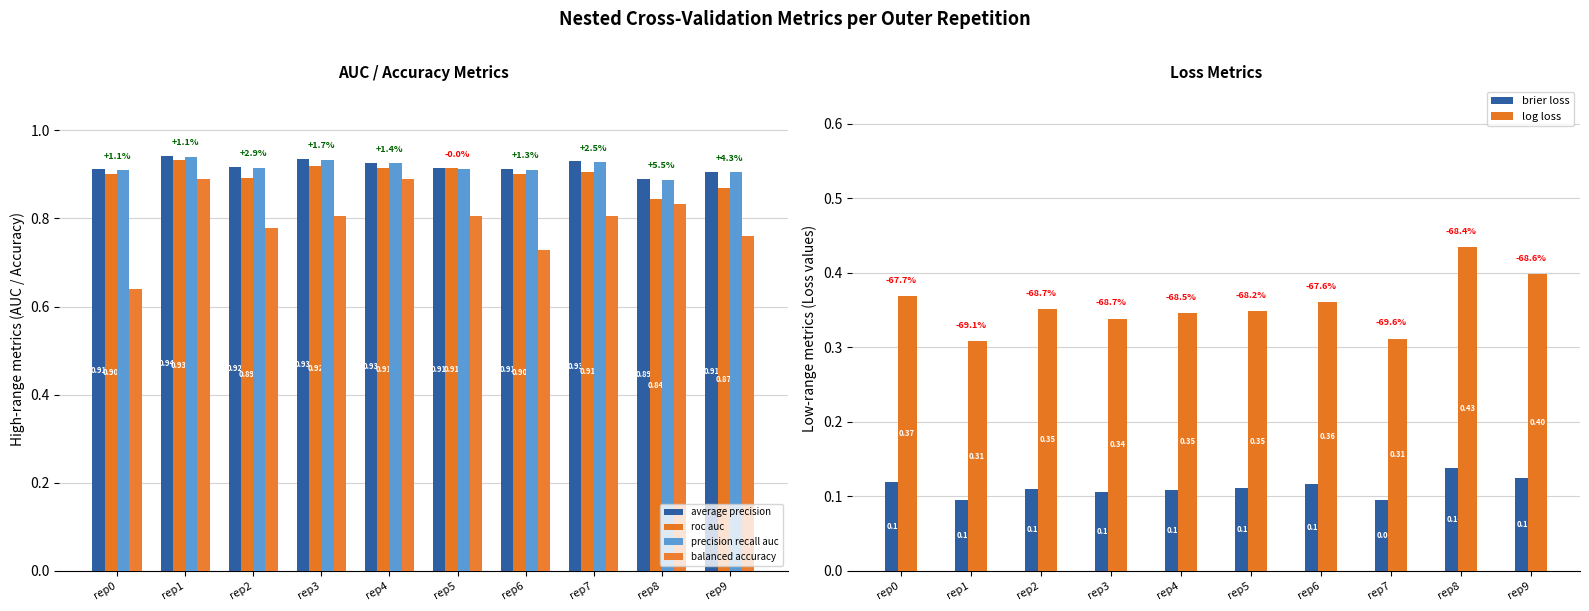

Reading right to left, transcribe all the data shown in this chart.

average precision: rep9=0.9	rep8=0.9	rep7=0.9	rep6=0.9	rep5=0.9	rep4=0.9	rep3=0.9	rep2=0.9	rep1=0.9	rep0=0.9
roc auc: rep9=0.9	rep8=0.8	rep7=0.9	rep6=0.9	rep5=0.9	rep4=0.9	rep3=0.9	rep2=0.9	rep1=0.9	rep0=0.9
precision recall auc: rep9=0.9	rep8=0.9	rep7=0.9	rep6=0.9	rep5=0.9	rep4=0.9	rep3=0.9	rep2=0.9	rep1=0.9	rep0=0.9
balanced accuracy: rep9=0.8	rep8=0.8	rep7=0.8	rep6=0.7	rep5=0.8	rep4=0.9	rep3=0.8	rep2=0.8	rep1=0.9	rep0=0.6
brier loss: rep9=0.1	rep8=0.1	rep7=0.1	rep6=0.1	rep5=0.1	rep4=0.1	rep3=0.1	rep2=0.1	rep1=0.1	rep0=0.1
log loss: rep9=0.4	rep8=0.4	rep7=0.3	rep6=0.4	rep5=0.3	rep4=0.3	rep3=0.3	rep2=0.4	rep1=0.3	rep0=0.4